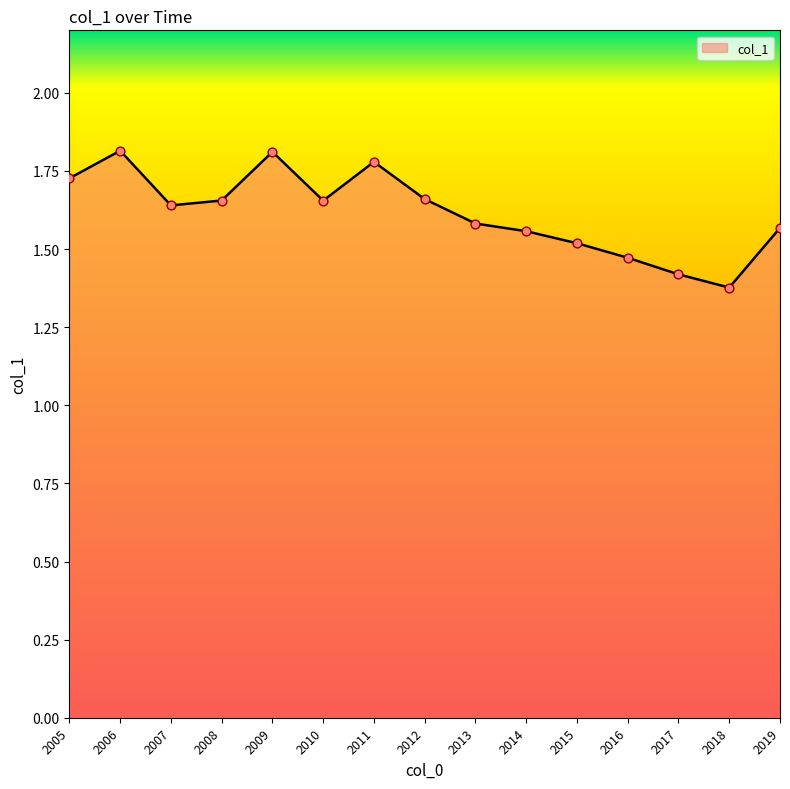

Approximately how many times larger is the value at 2005 compared to 2012?

1.0